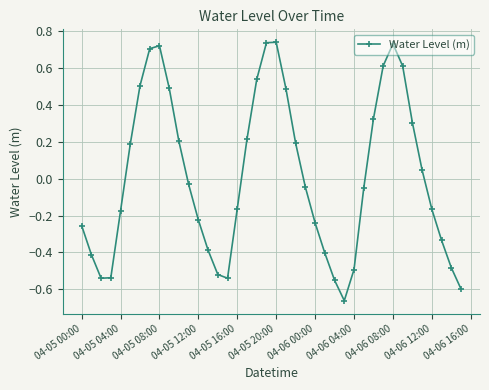

True or false: there are more than 1 points higher than both neighbors.

True